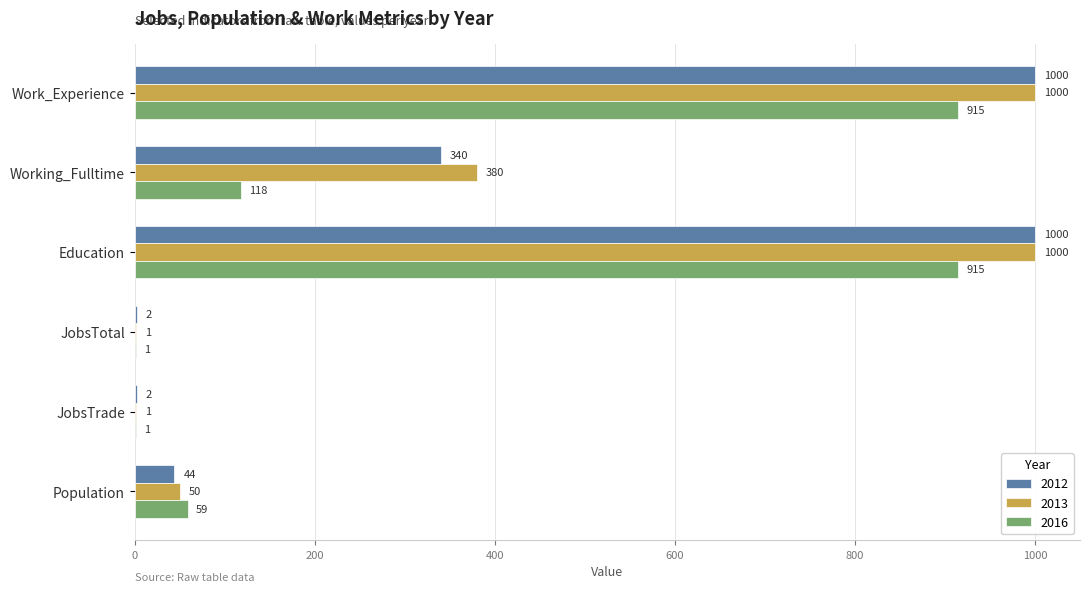

Is it true that 2012 equals 340 at Working_Fulltime?

True